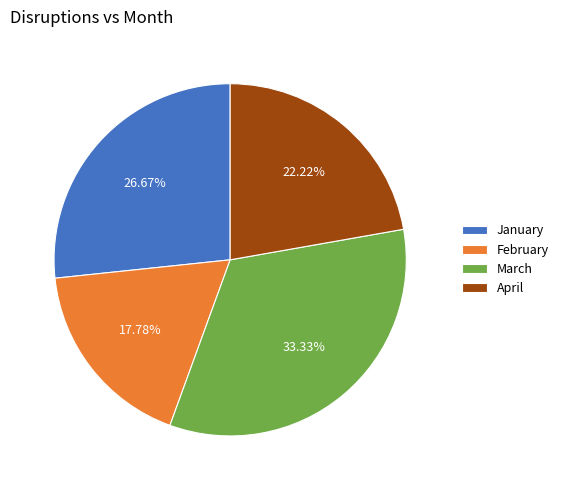

Does January represent more than half of the total?

No